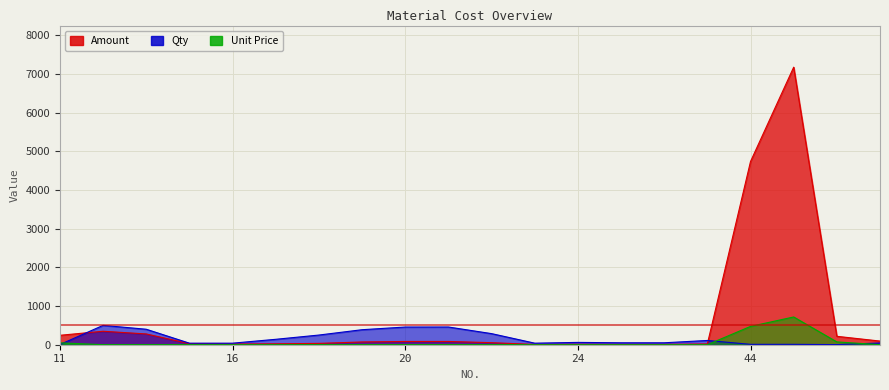

Is the value of Unit Price at 44 greater than the value of Amount at 65?

Yes